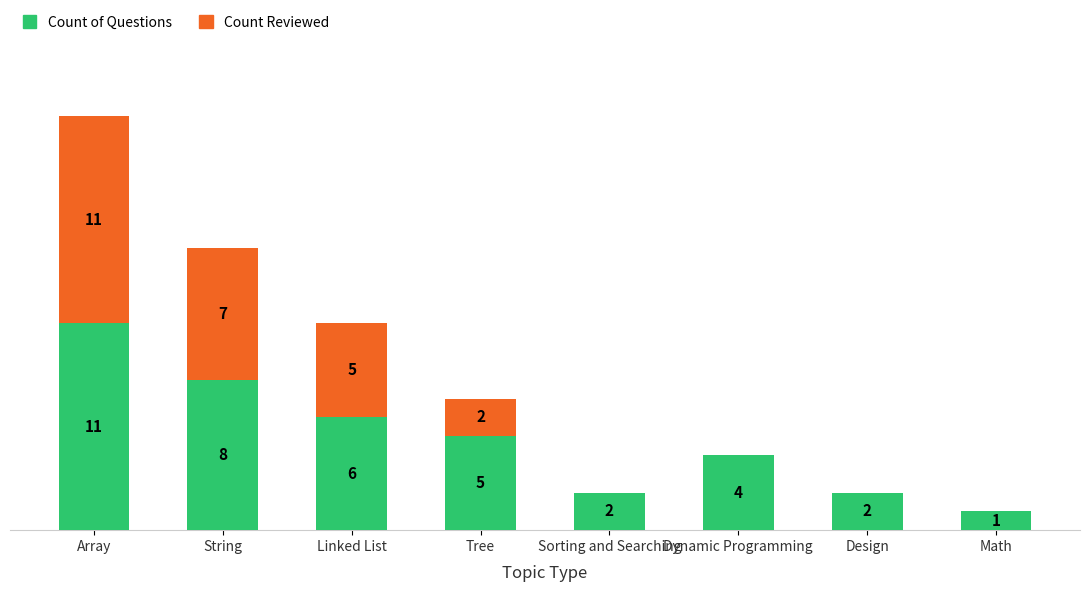

At which category is the sum across all series the highest?

Array